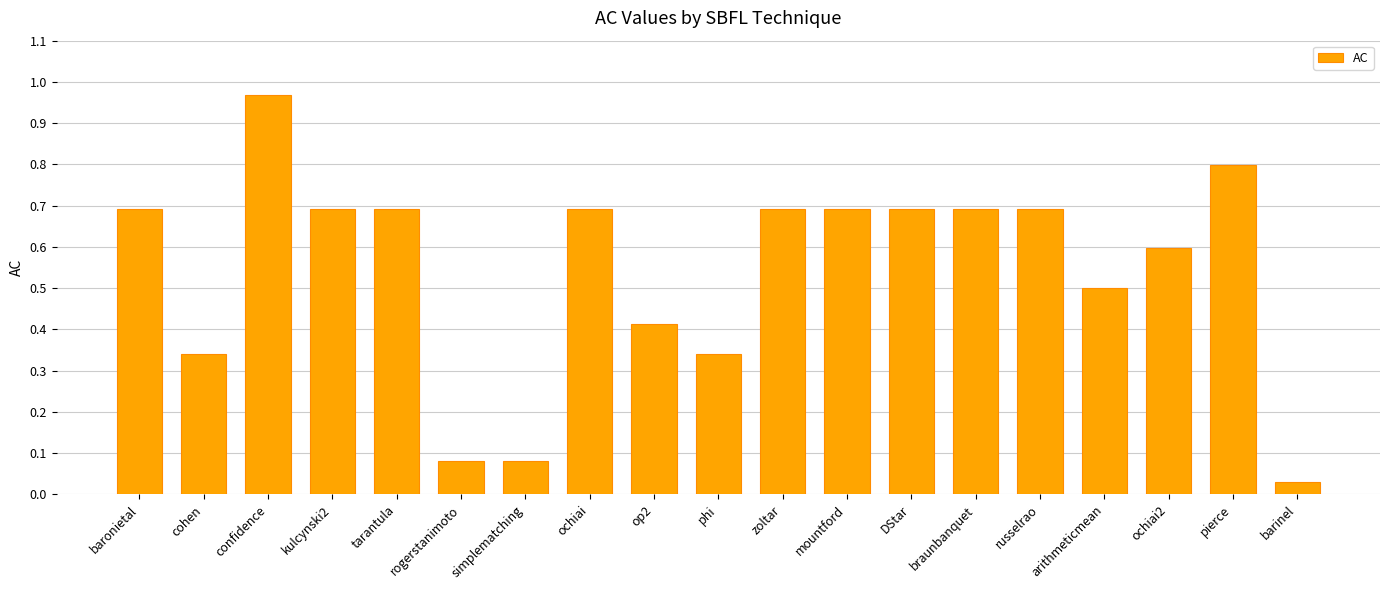

Are the bars grouped side by side (vs. stacked)?

No